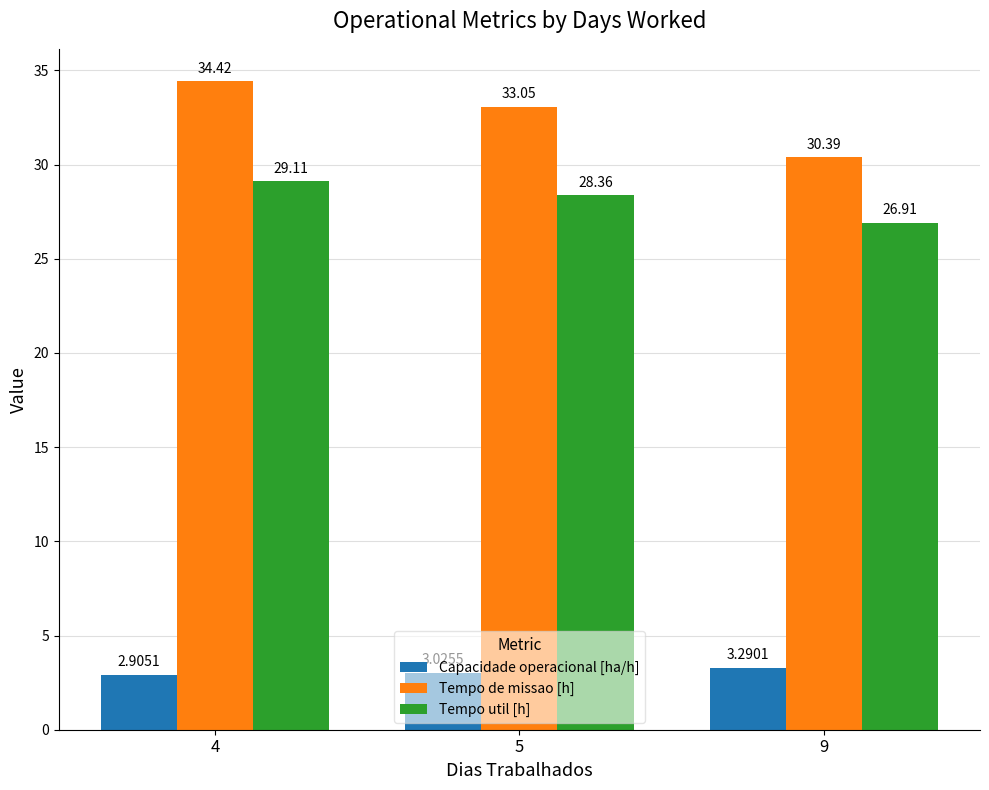

Rank the series by their average value, from highest to lowest.

Tempo de missao [h], Tempo util [h], Capacidade operacional [ha/h]